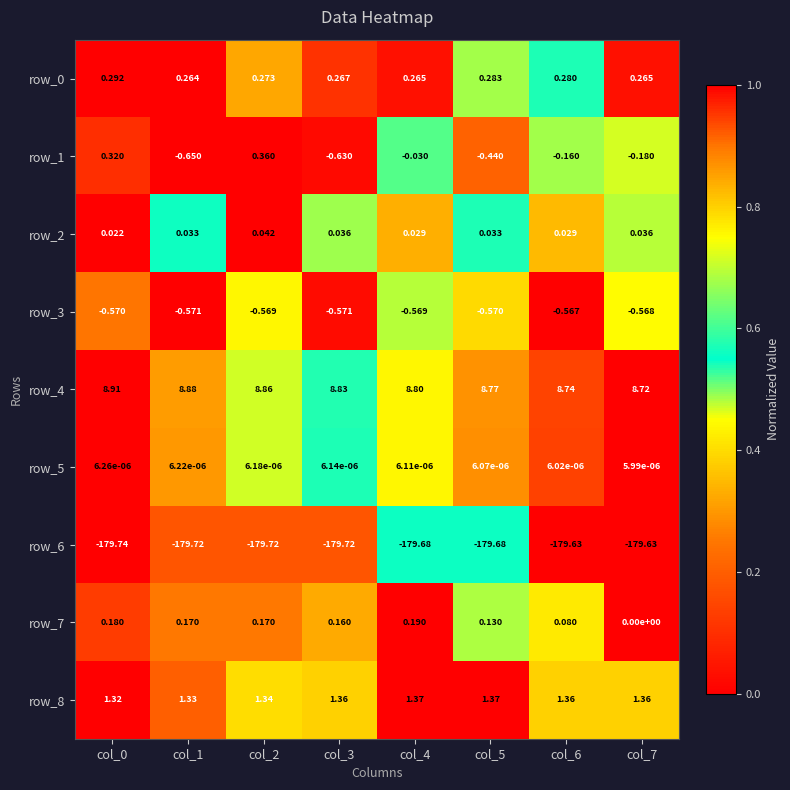

How many categories are shown in the chart?

8